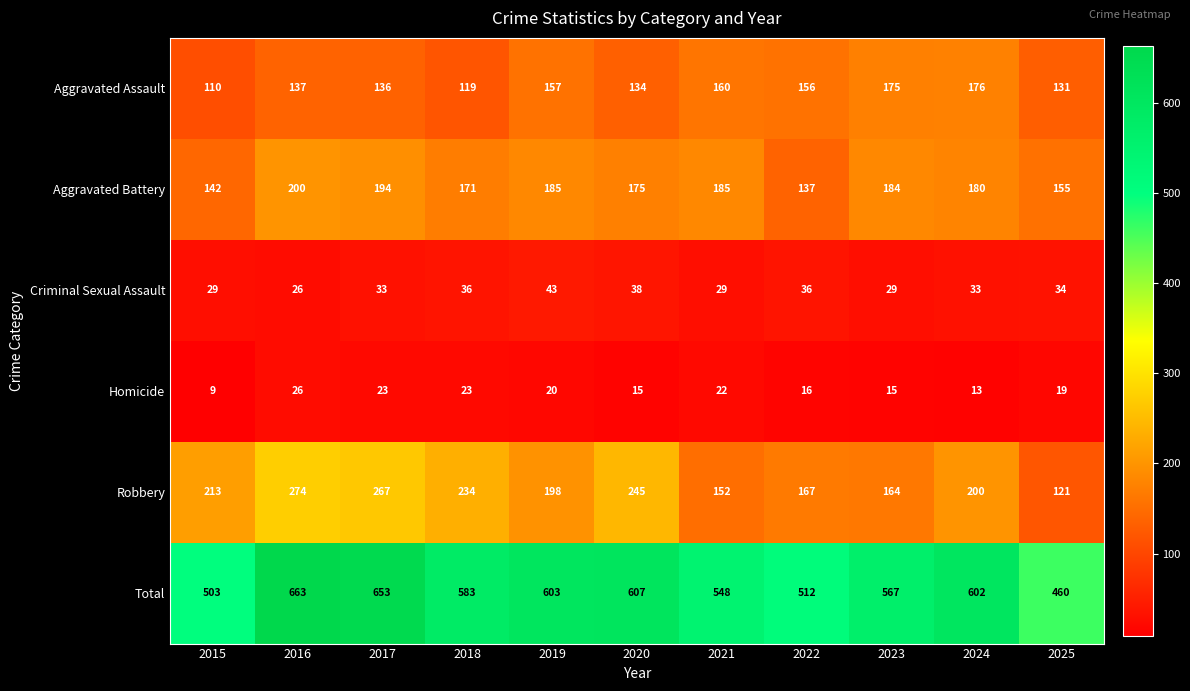

What is the sum of the Aggravated Battery values at 2024 and 2018?

351